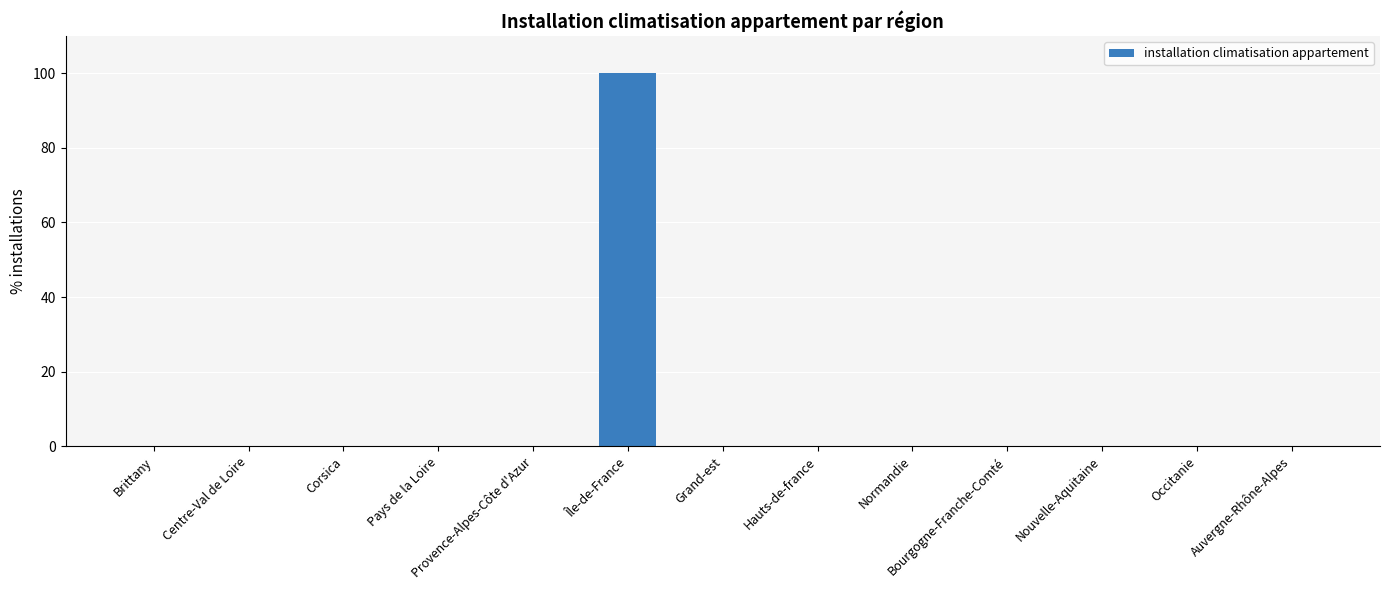

The chart shows a value of -46 at Auvergne-Rhône-Alpes. True or false?

False